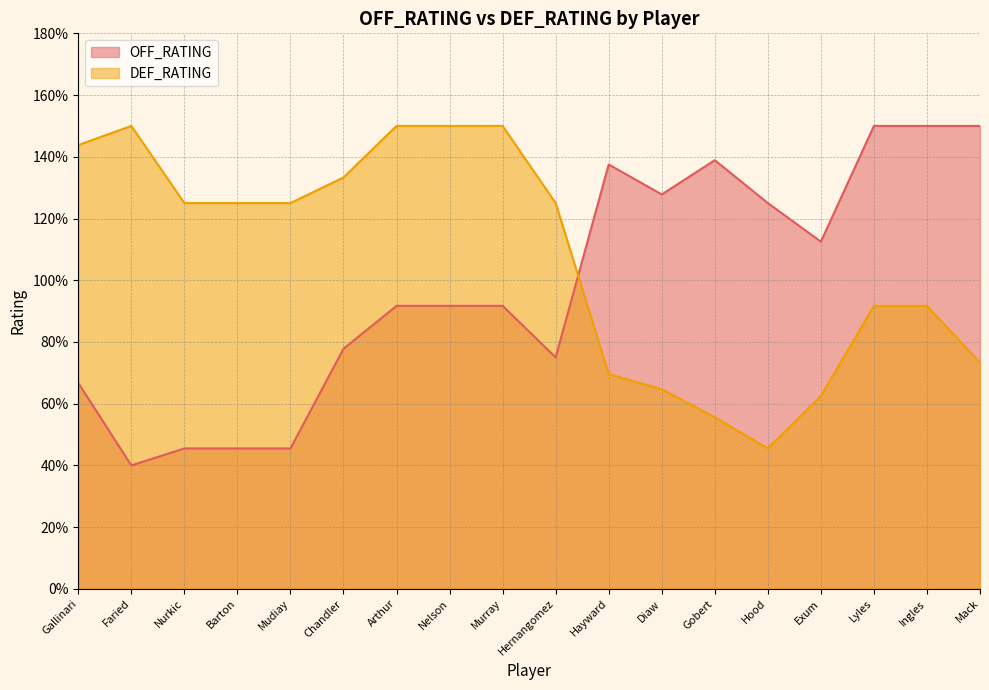

At Barton, list the series in order from smallest to largest.

OFF_RATING, DEF_RATING